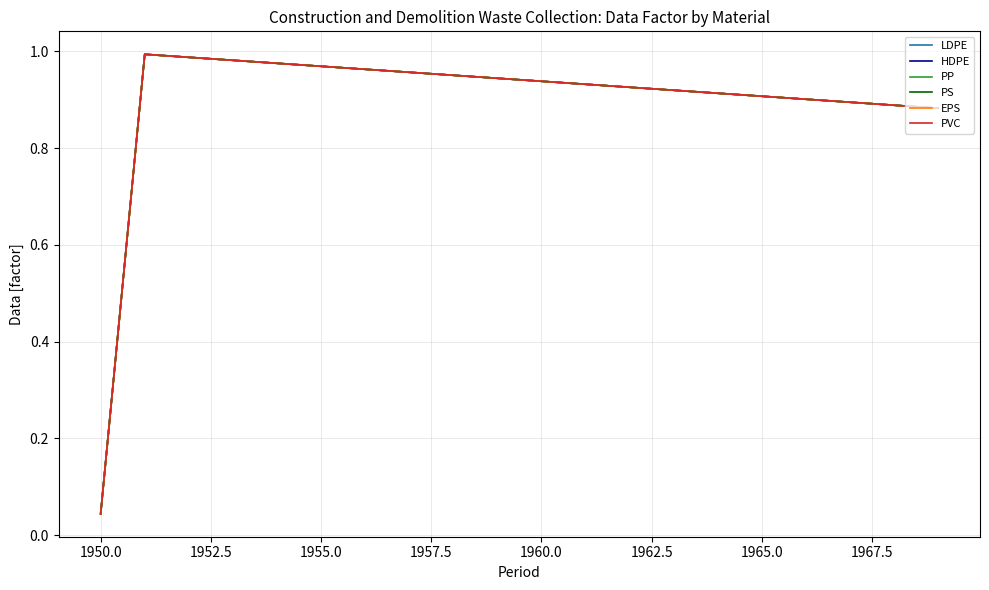

Does the chart have visible grid lines?

Yes